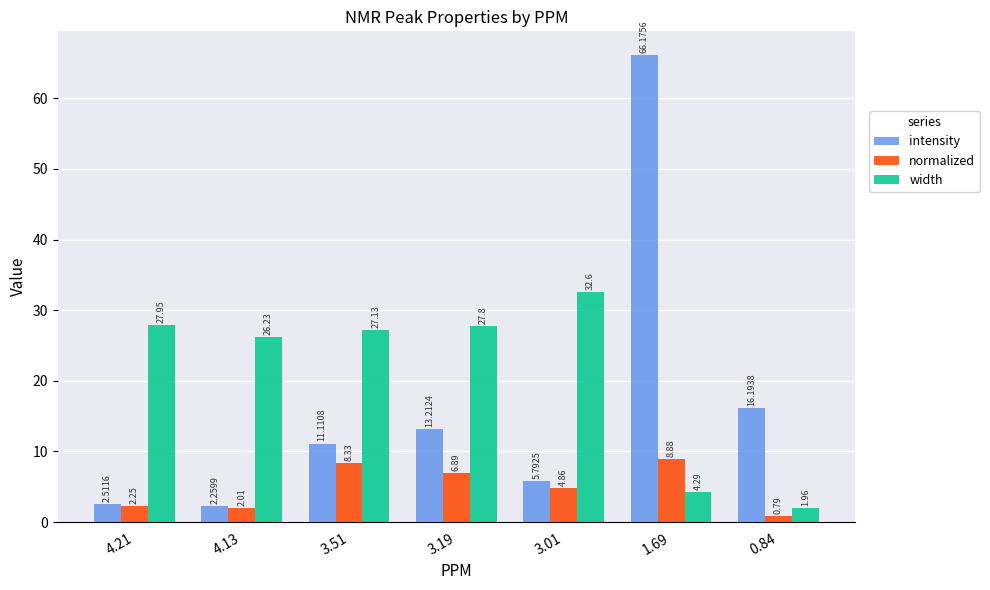

At 0.84, list the series in order from smallest to largest.

normalized, width, intensity